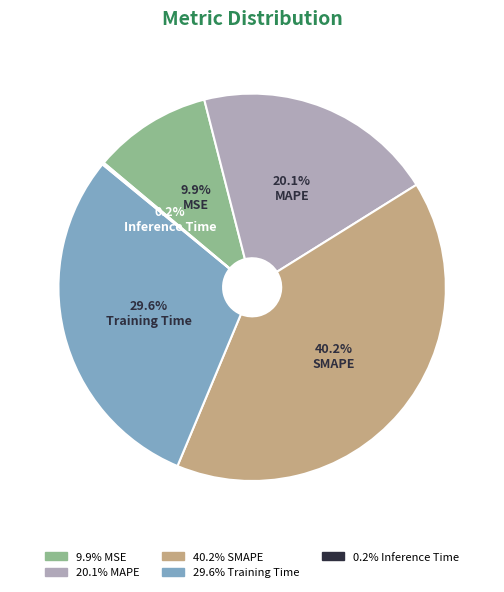

Which category has the biggest portion of the pie?

SMAPE